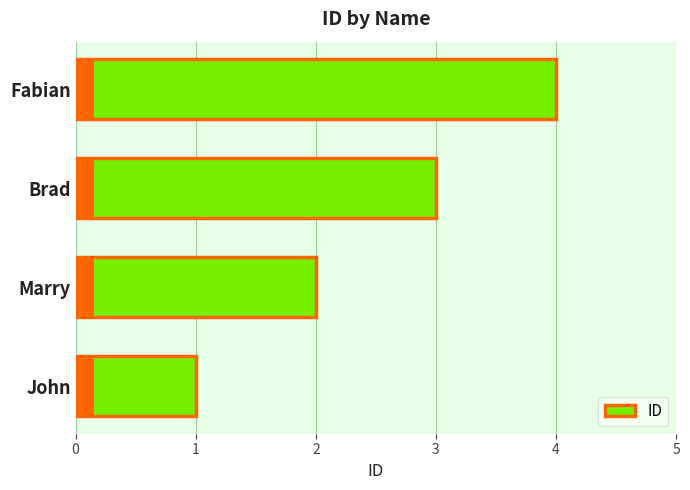

What is the smallest value displayed?

1